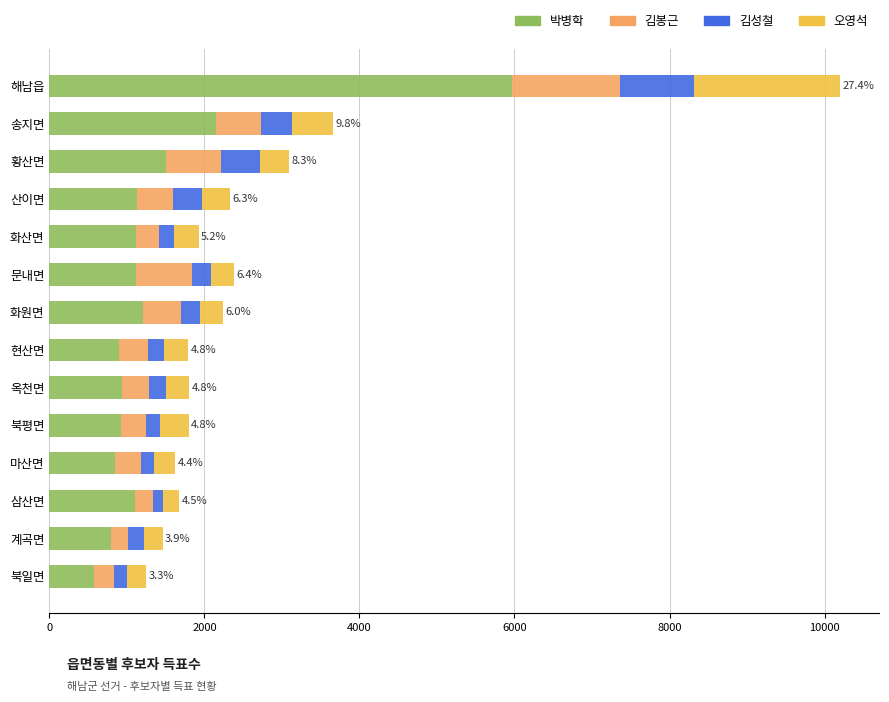

At which category is the sum across all series the highest?

해남읍